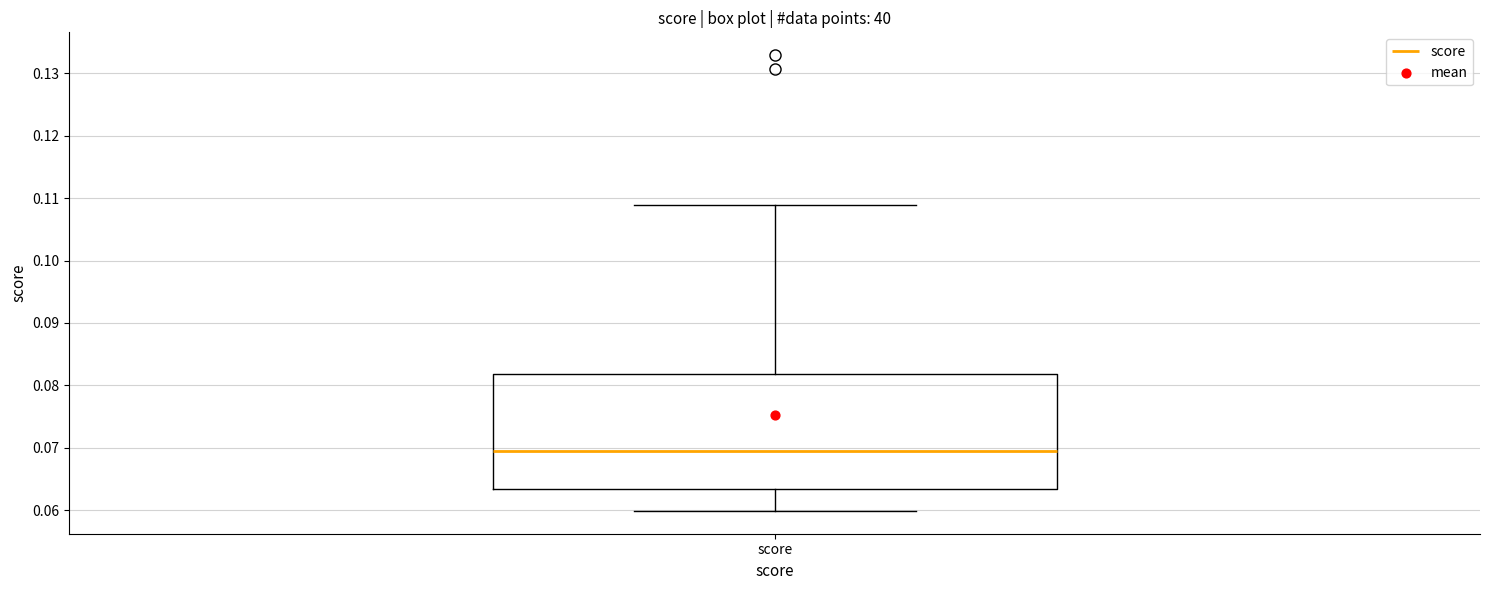

Where does the upper whisker of the box for score end on the y-axis? The values are not printed on the chart, so give them approximately, as read against the axis.

0.109